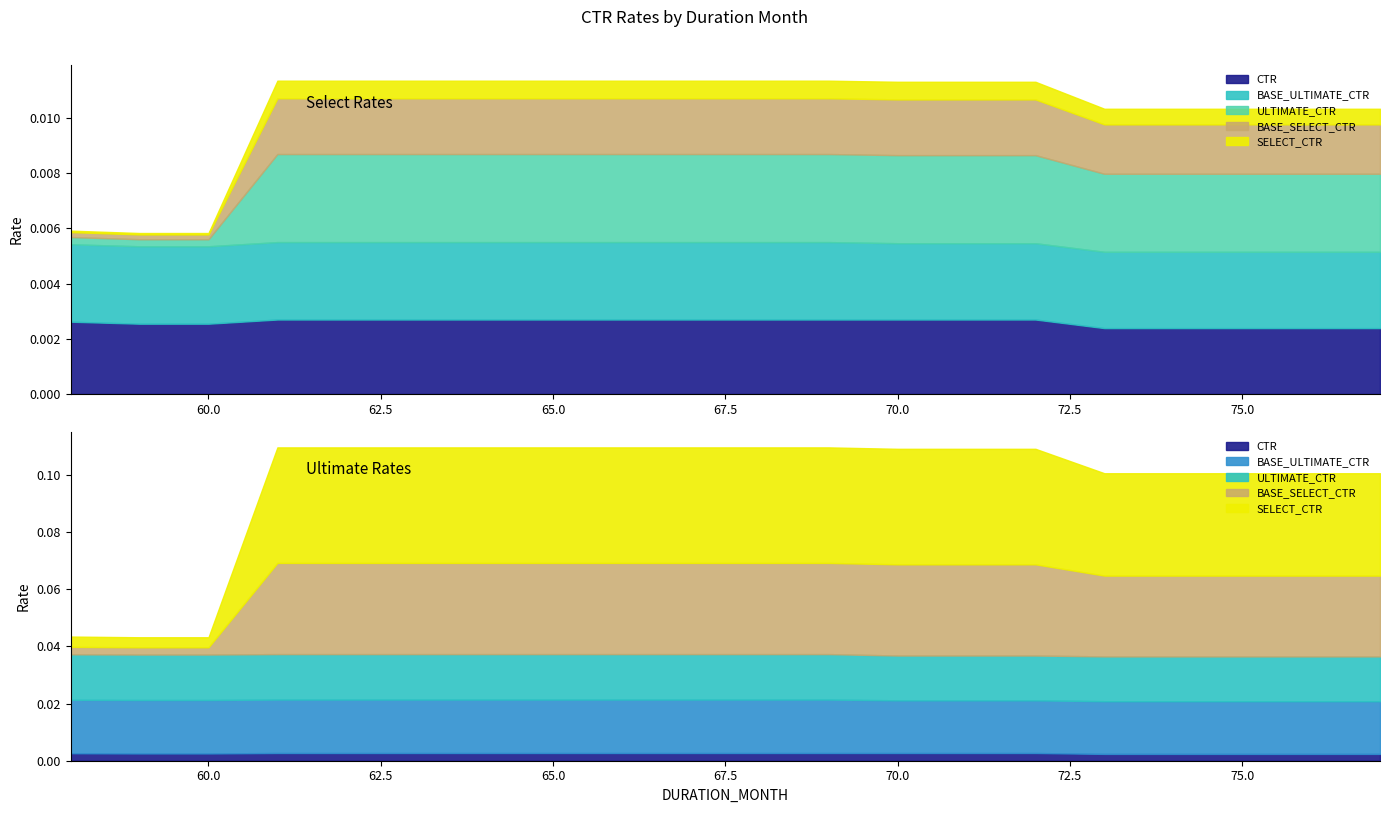

The BASE_ULTIMATE_CTR series shows 0.0 at 74. True or false?

False